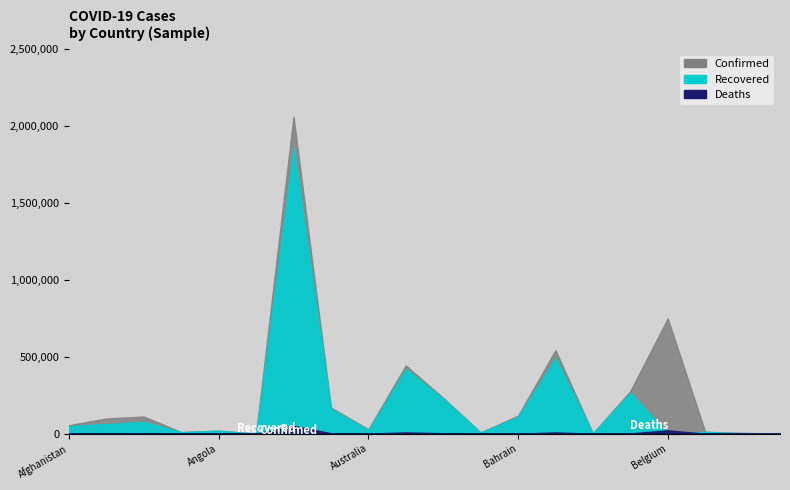

What are all the series names shown in the legend?

Confirmed, Recovered, Deaths